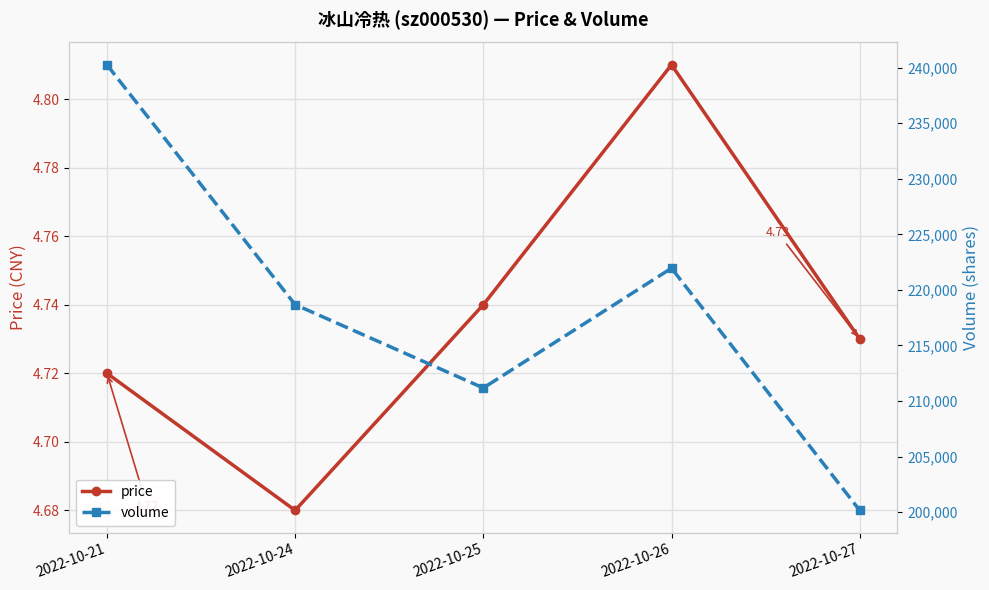

What is the highest value of the volume series?

240256.0